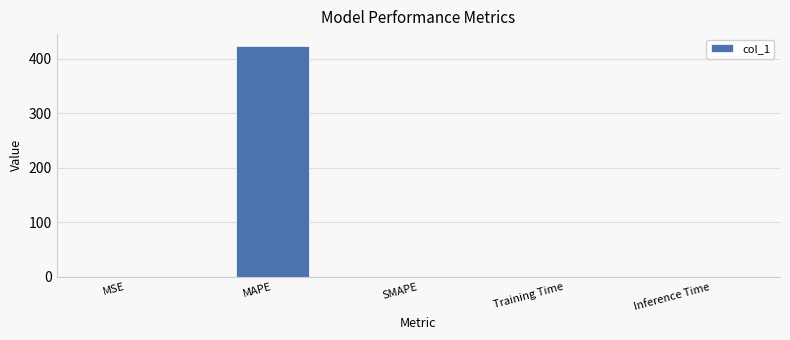

What is the sum of the values at Training Time and MAPE?

423.7